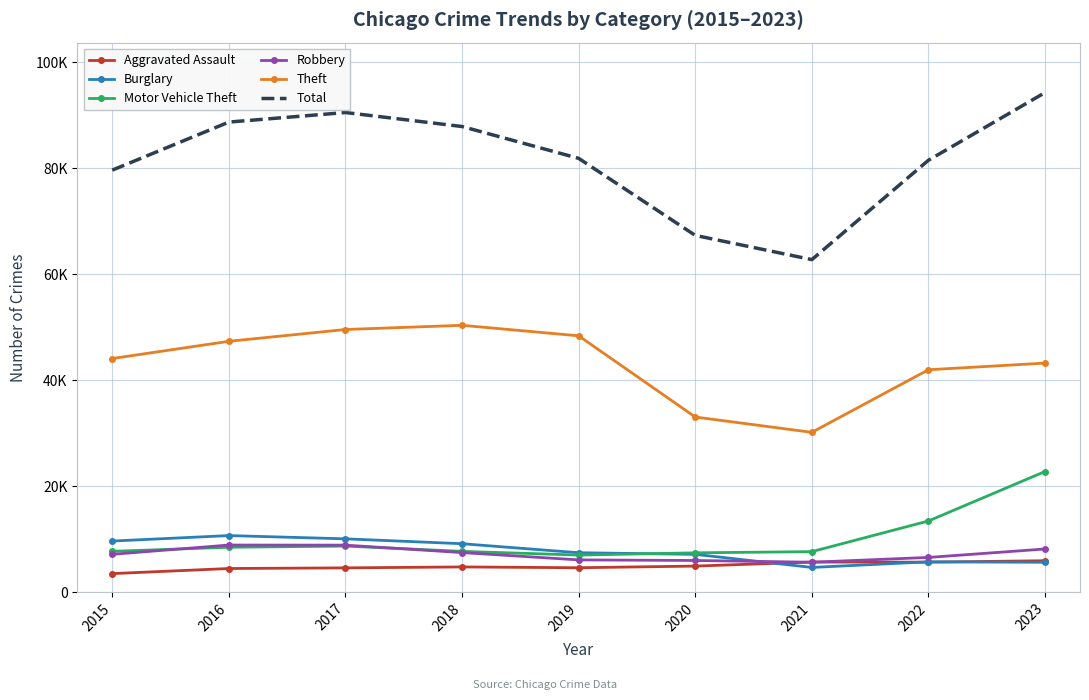

What are all the series names shown in the legend?

Aggravated Assault, Burglary, Motor Vehicle Theft, Robbery, Theft, Total